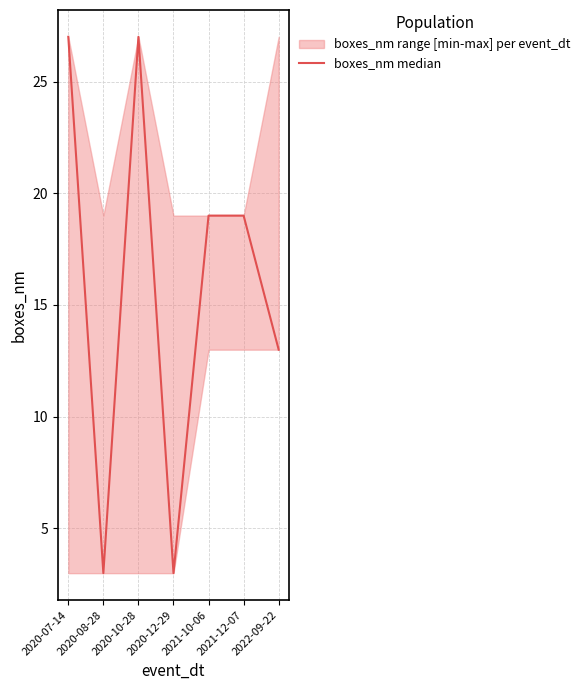

At which label does the data first exceed 19?

2020-07-14